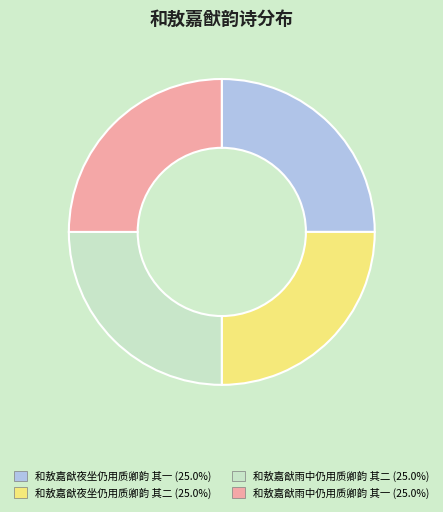

How many slices are in this pie chart?

4